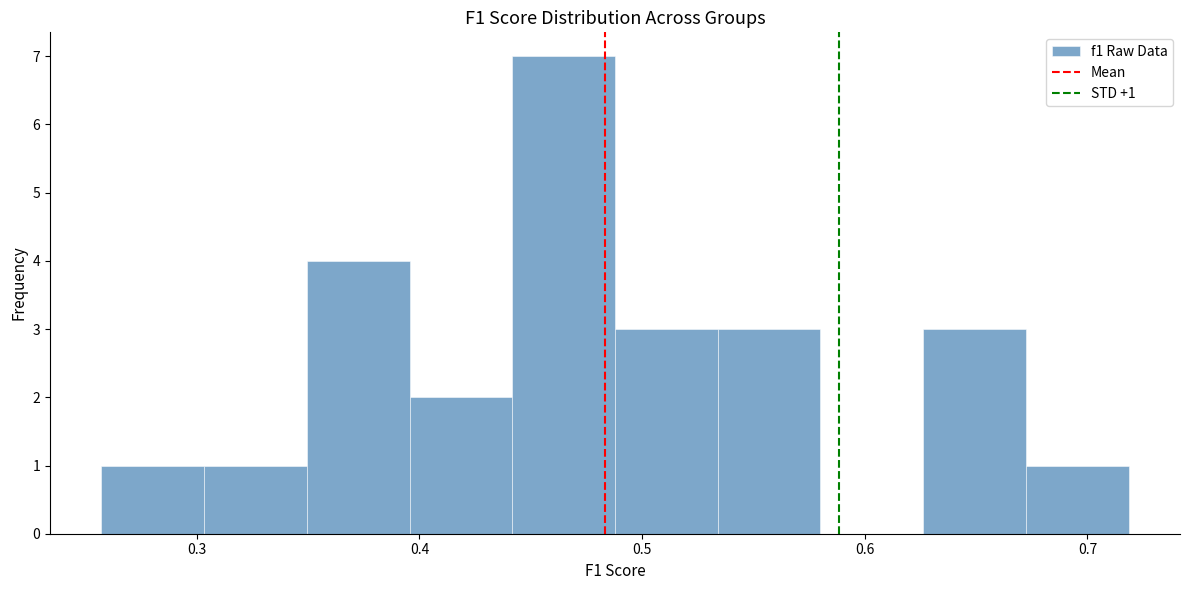

Over which range of the x-axis is the bar tallest?

0.44 to 0.49